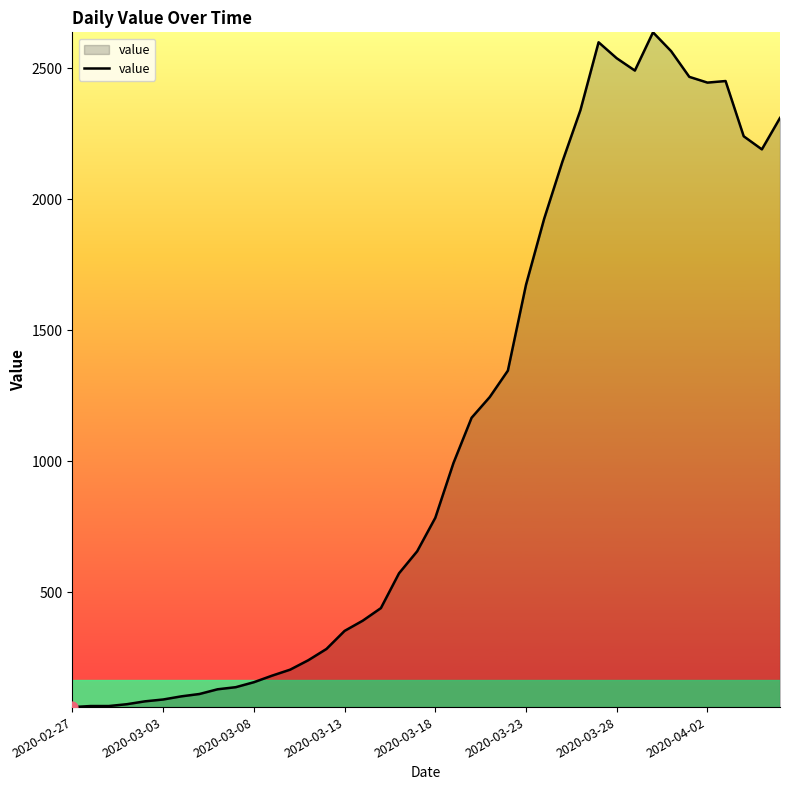

What is the maximum value shown in the chart?

2638